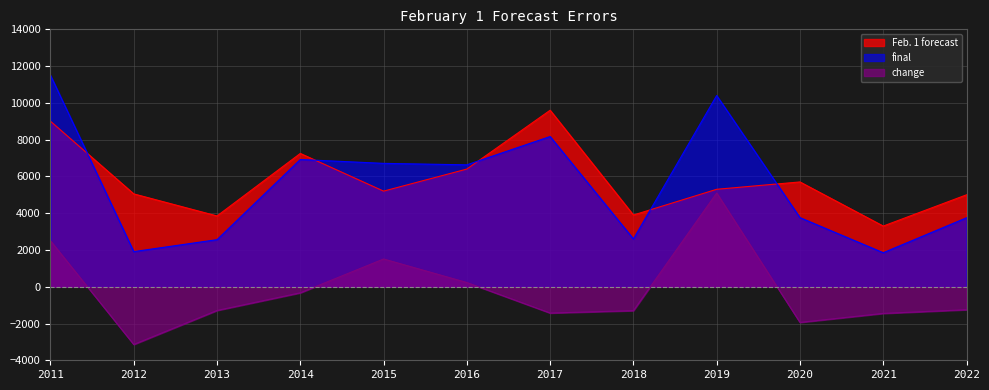

How many lines are shown in the chart?

3